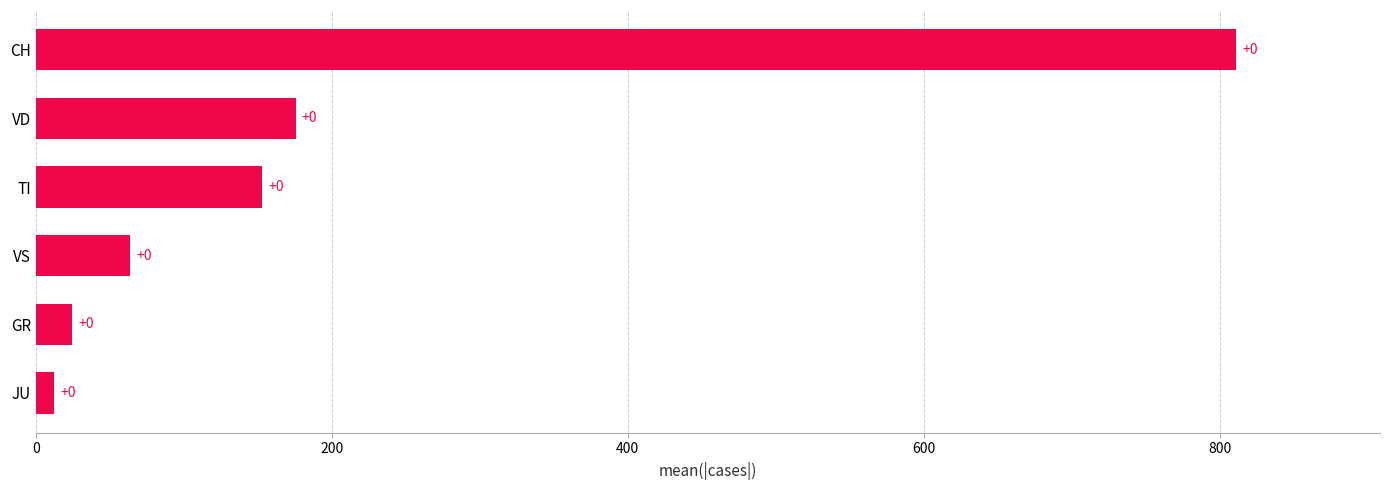

Does the chart contain any negative values?

No